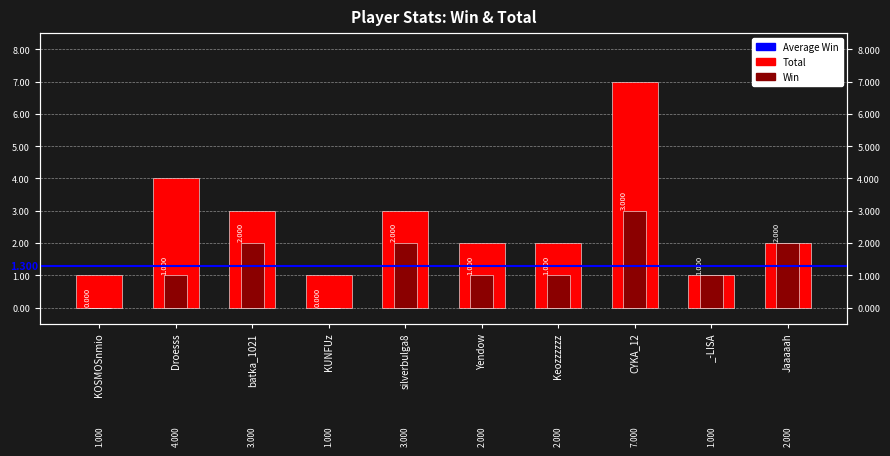

What is the spread (max minus min) of values at Yendow?

1